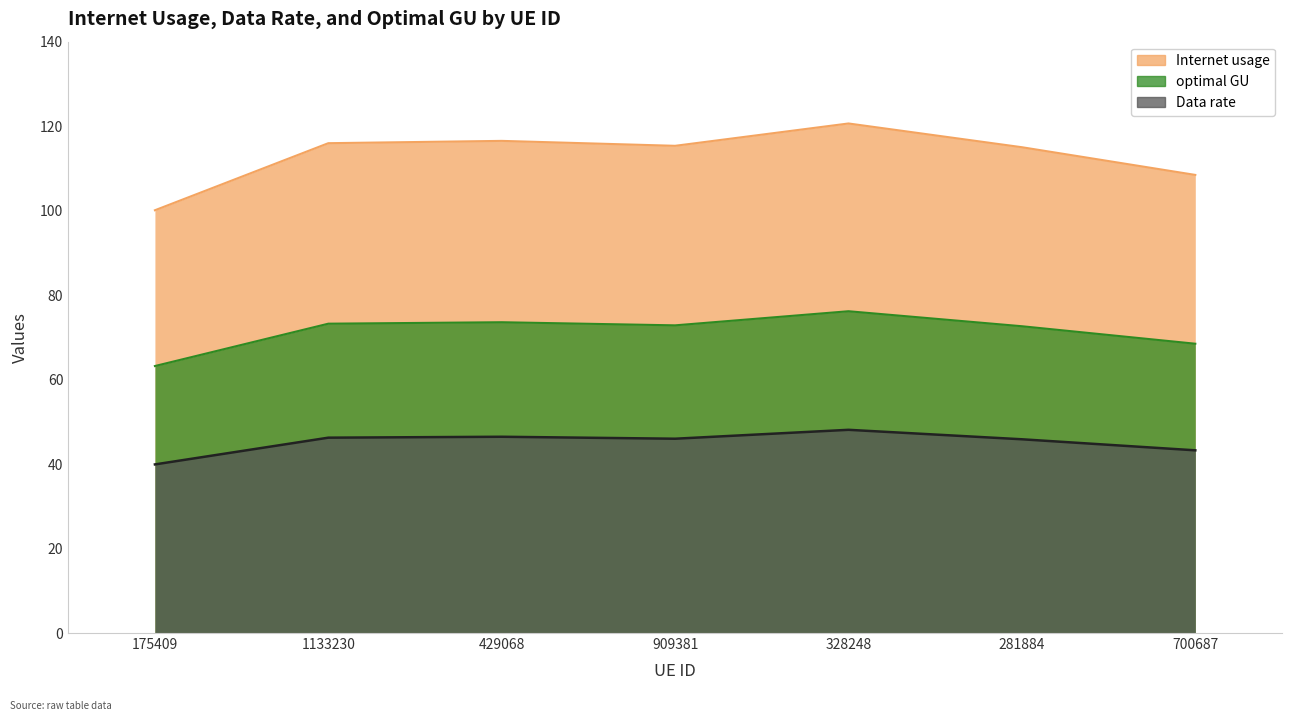

At how many categories does at least one series exceed 52?

7